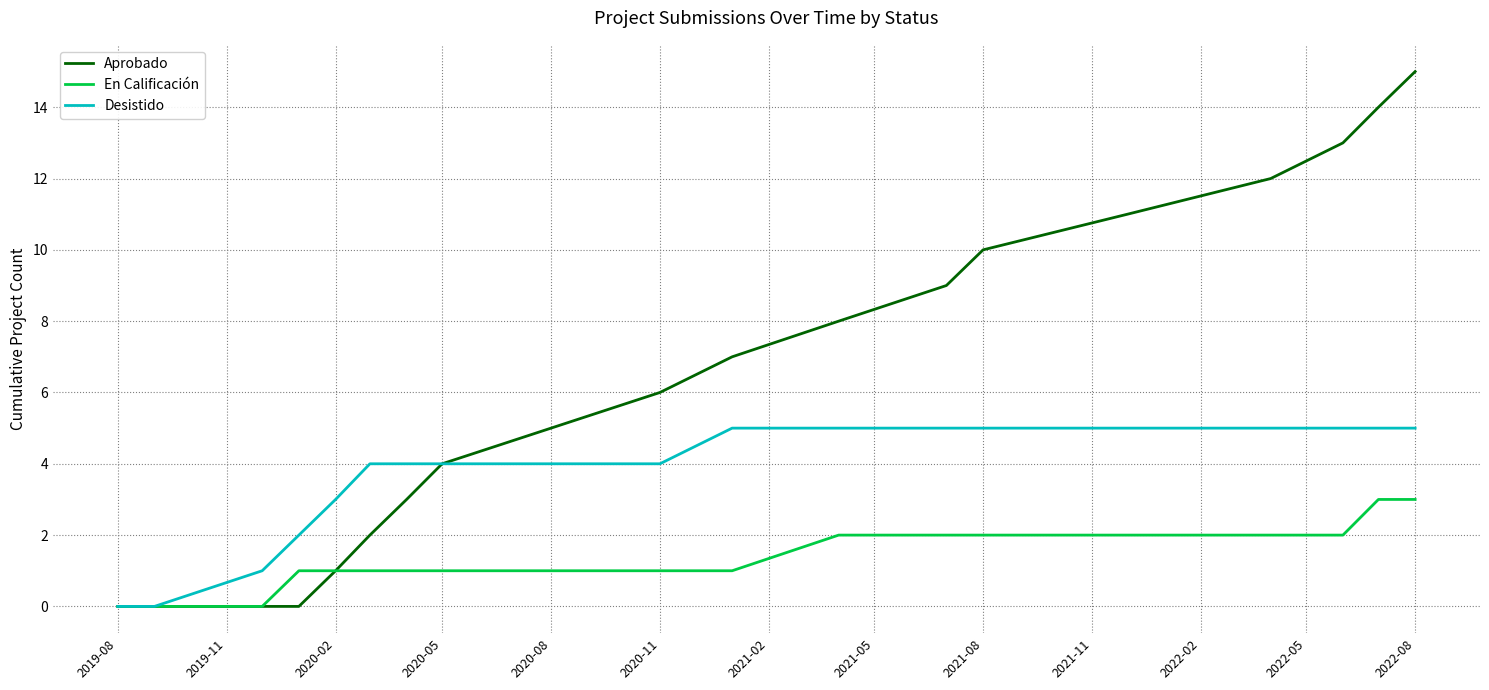

Which series has the largest range (max minus min)?

Aprobado